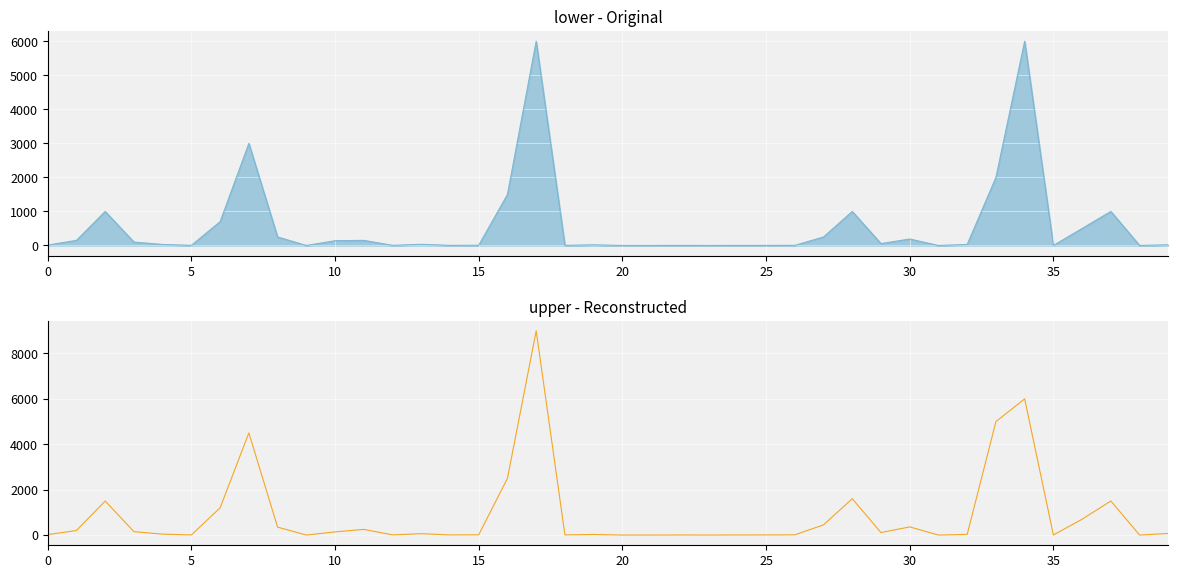

What is the total value across all series at 5?

10.0